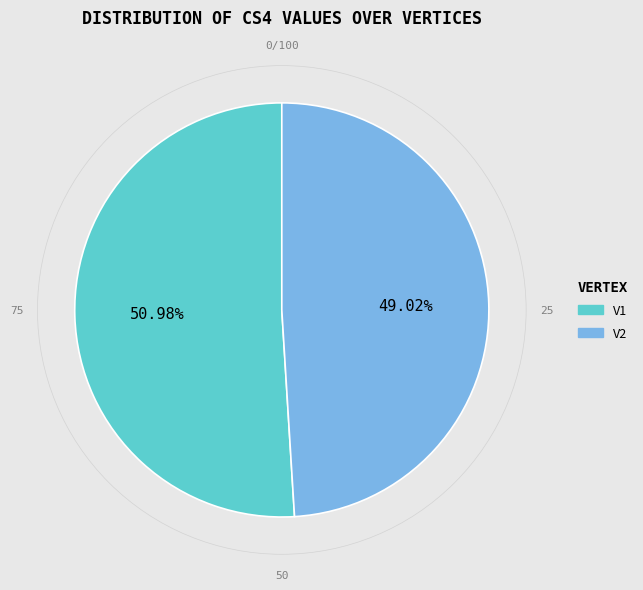

What percentage is the V1 slice, to the nearest percent?

51%